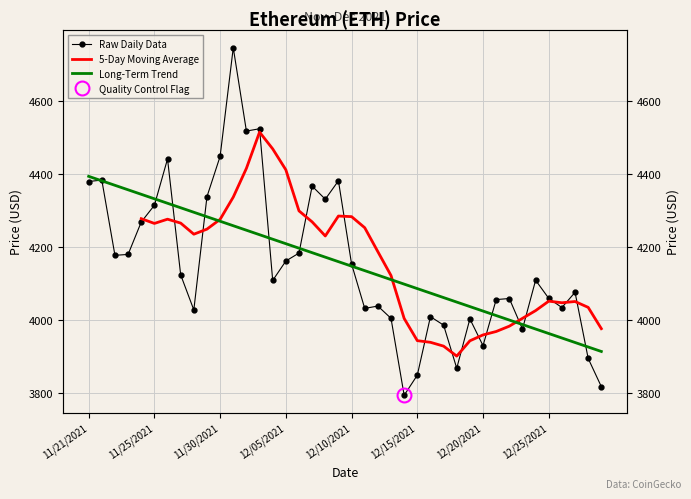

Approximately how many times larger is the value at 12/29/2021 compared to 12/22/2021?

0.9